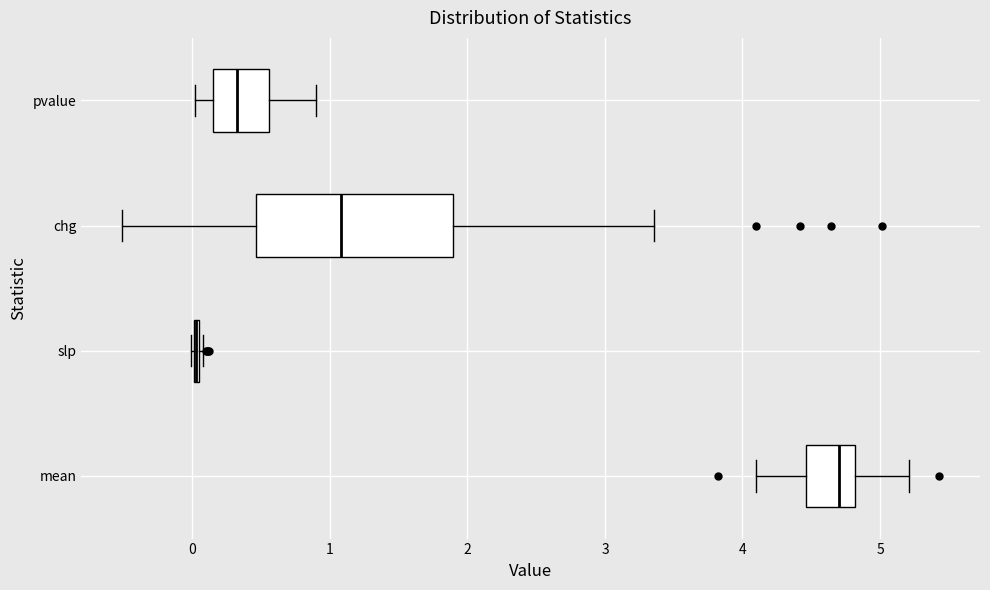

Comparing the boxes themselves (not the whiskers), which one is the widest?

chg